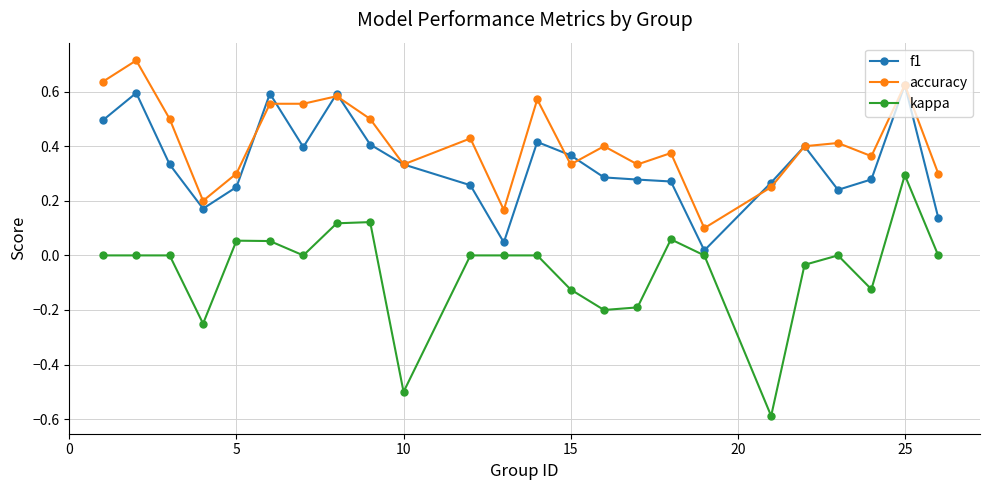

True or false: f1 has more than 0 points higher than both neighbors.

True